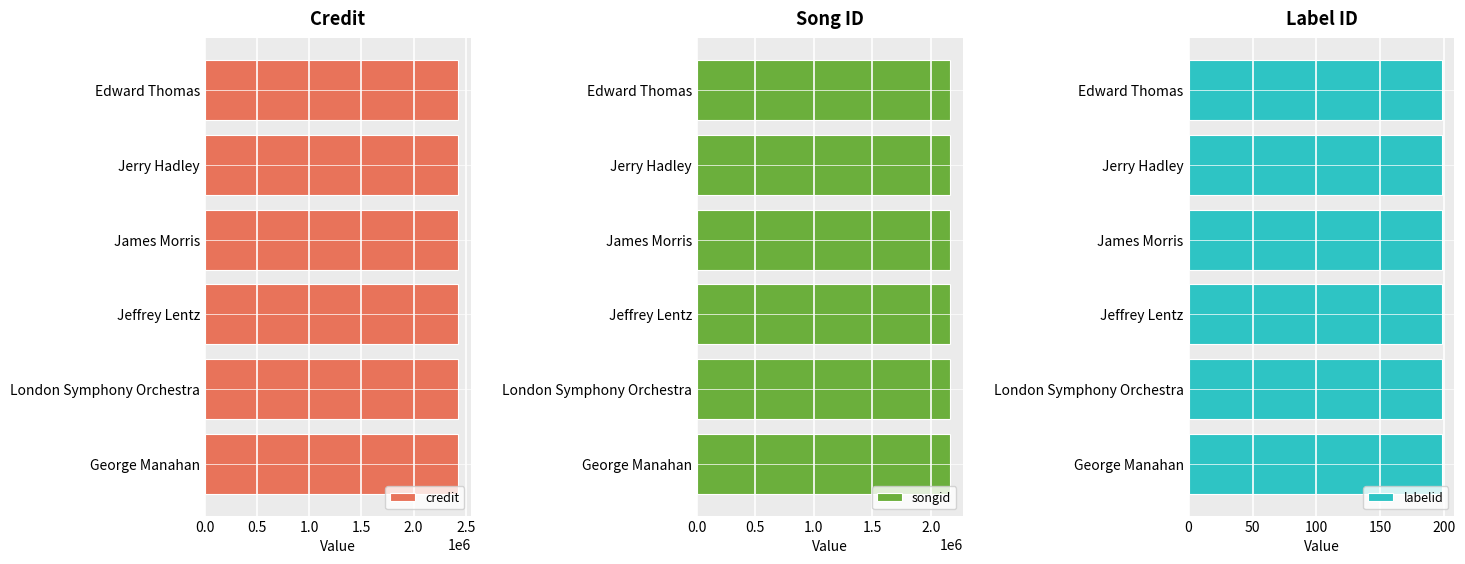

At which label does credit reach its minimum?

Edward Thomas